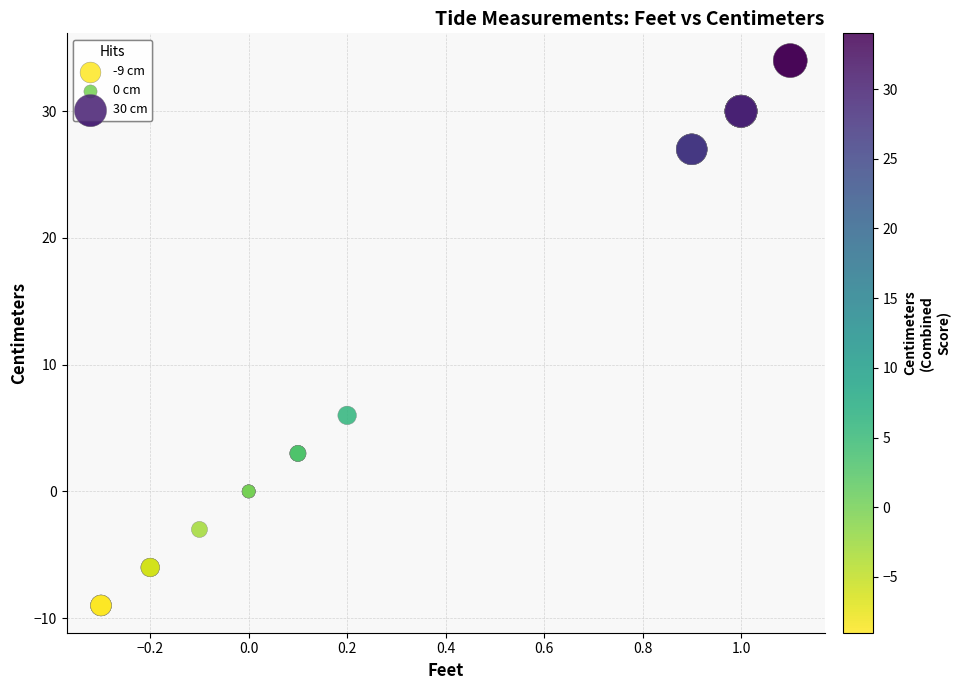

What Y value in the scatter plot is closest to 12?

6